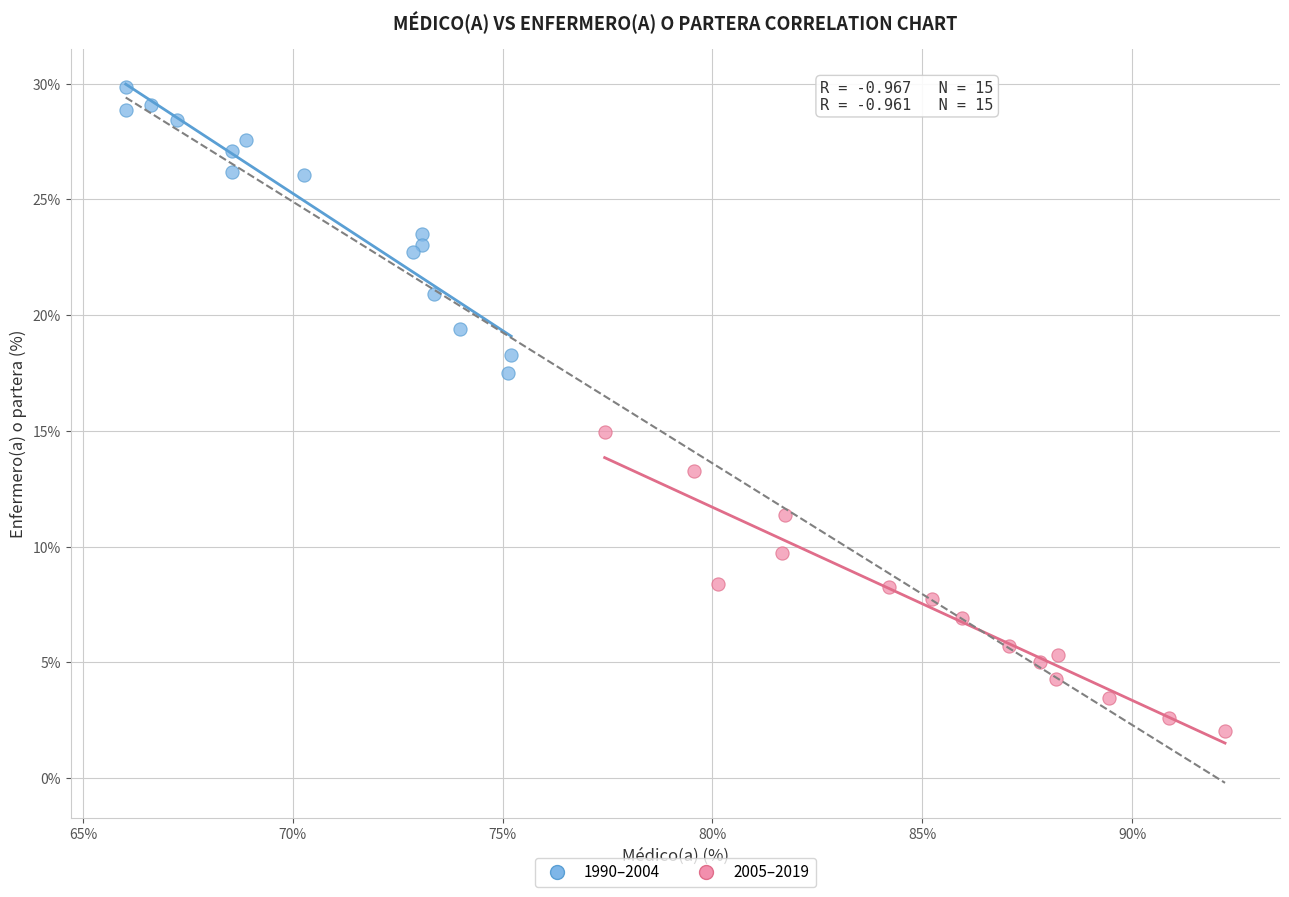

Which series reaches the maximum Y coordinate?

1990–2004